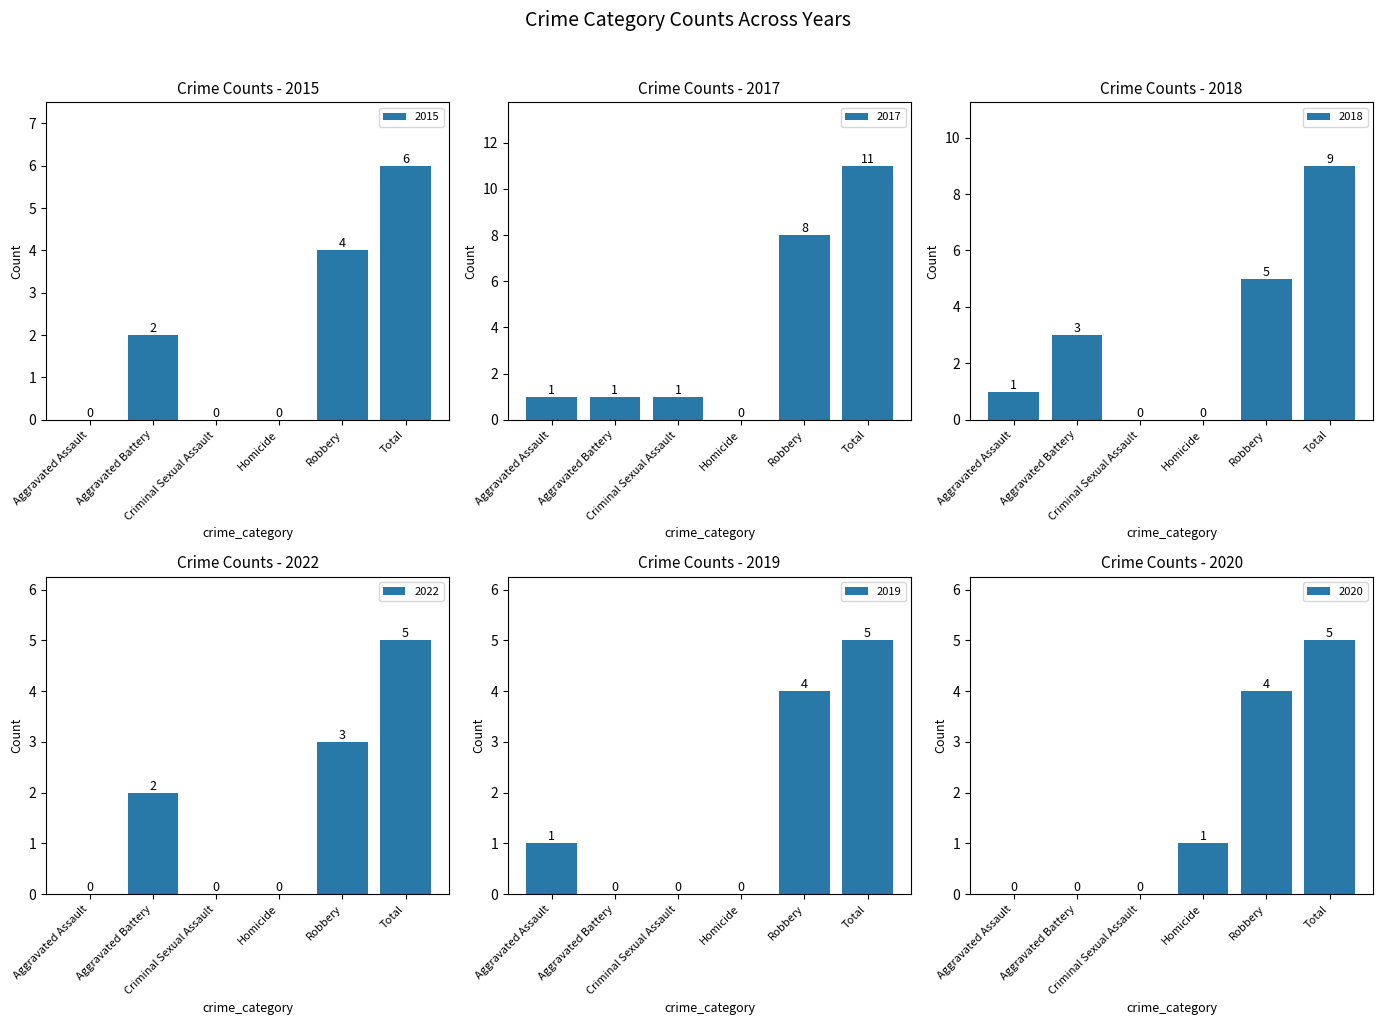

How many bars are there in each group?

6